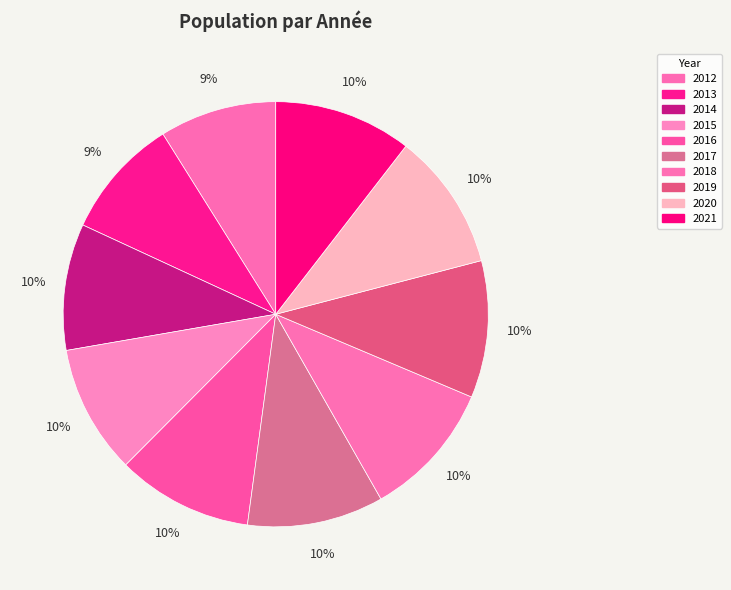

Is it true that 2021 is 1% of the pie?

False